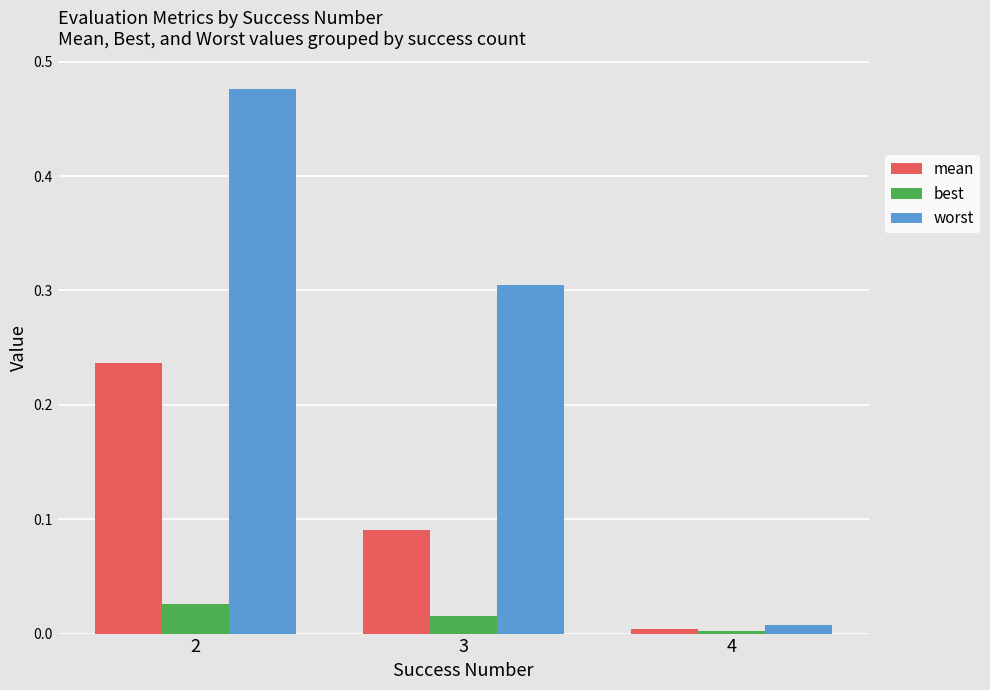

At 3, list the series in order from smallest to largest.

best, mean, worst